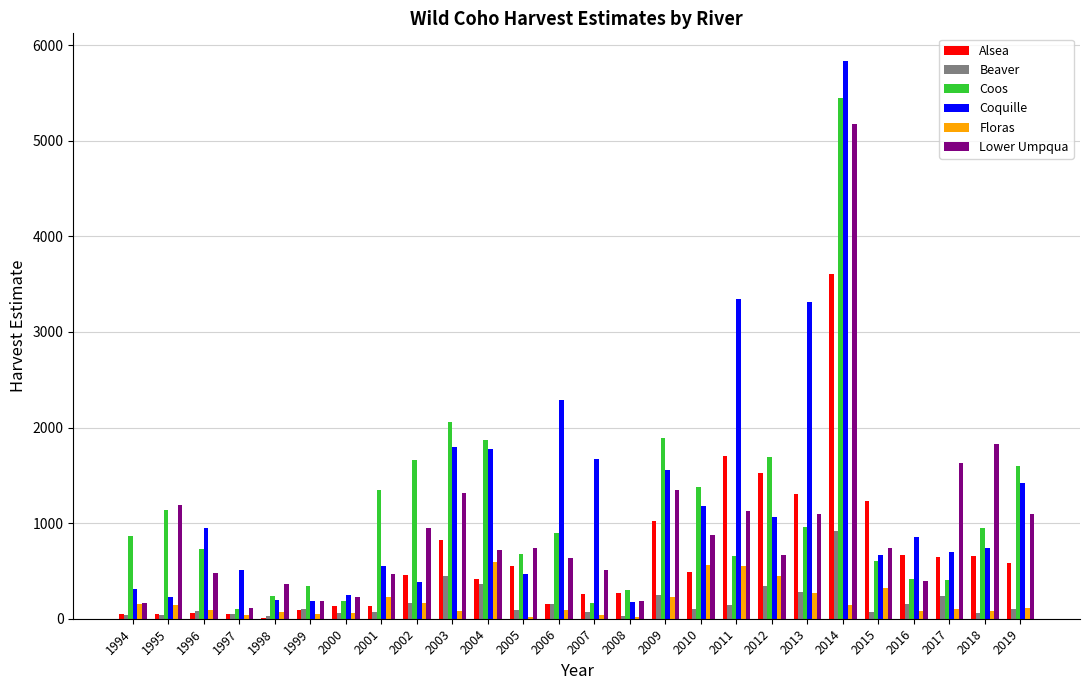

Are the bars grouped side by side (vs. stacked)?

Yes